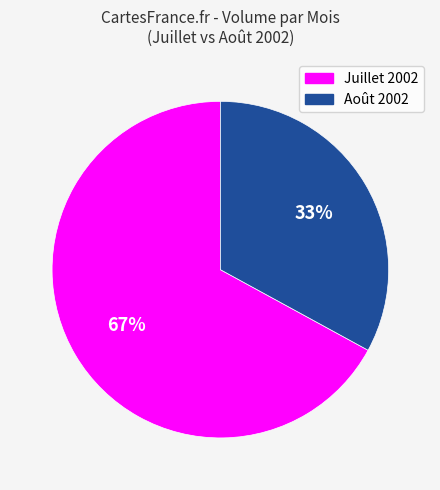

How many slices are in this pie chart?

2